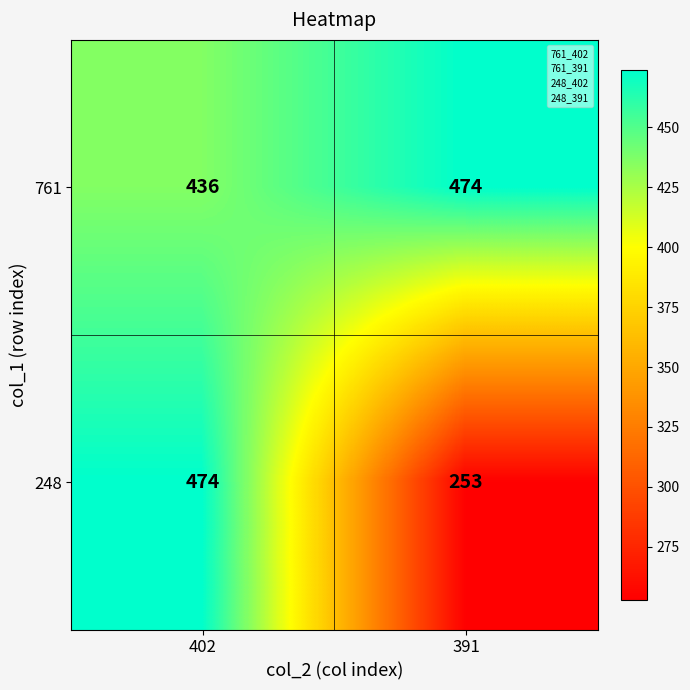

Read the 761 value at 402.

436